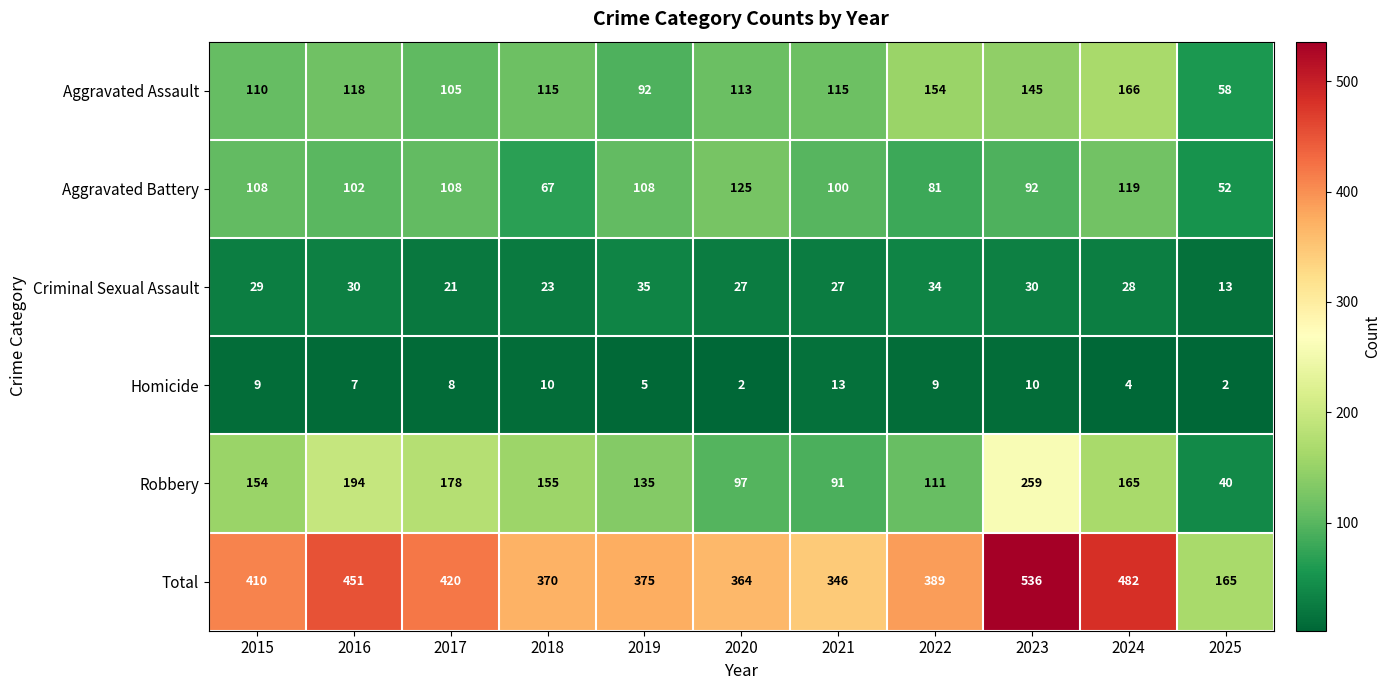

True or false: Aggravated Battery has a value of 81 at 2022.

True